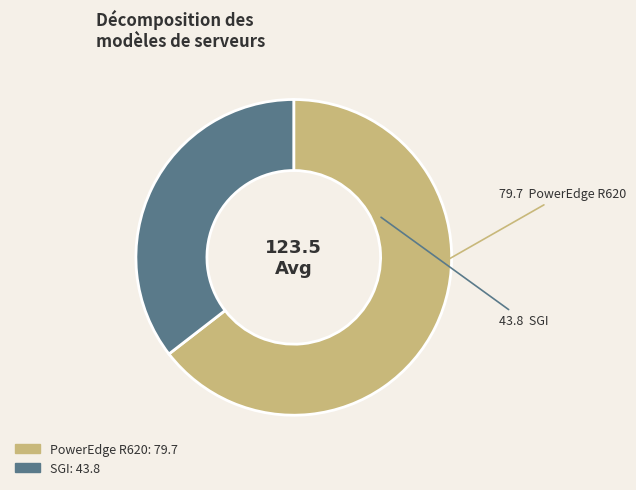

Is it true that SGI is 99% of the pie?

False